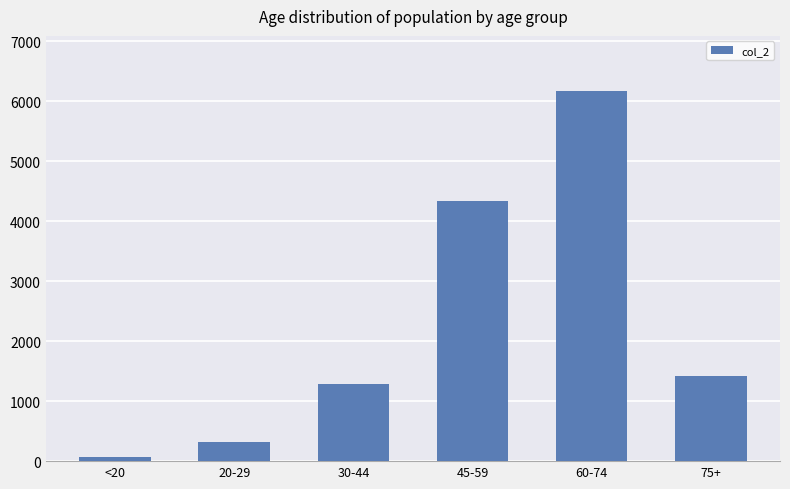

What is the minimum value shown in the chart?

62